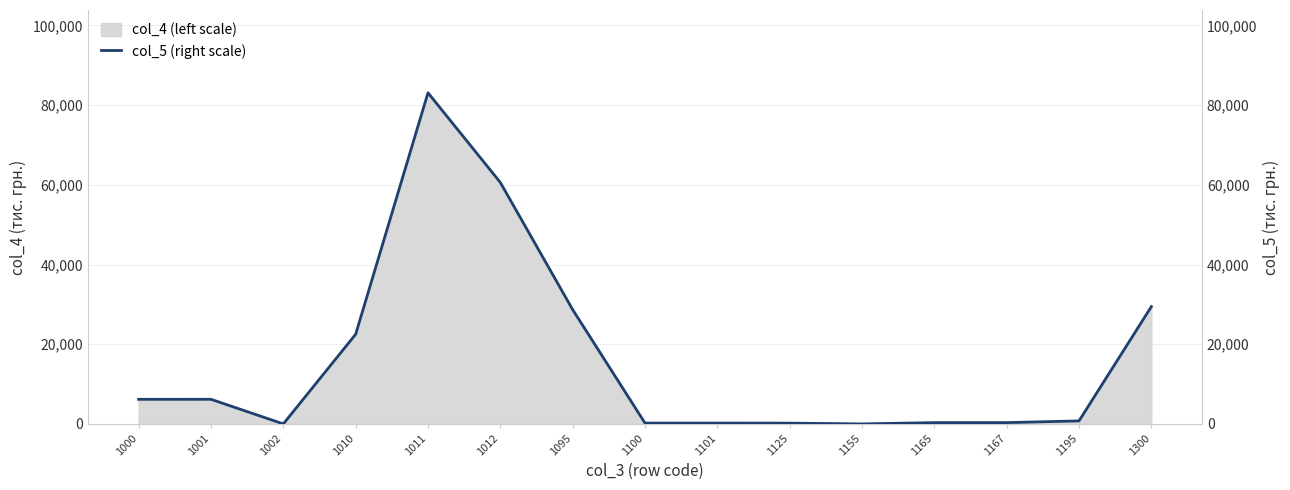

Where does the data first go above 759?

1000